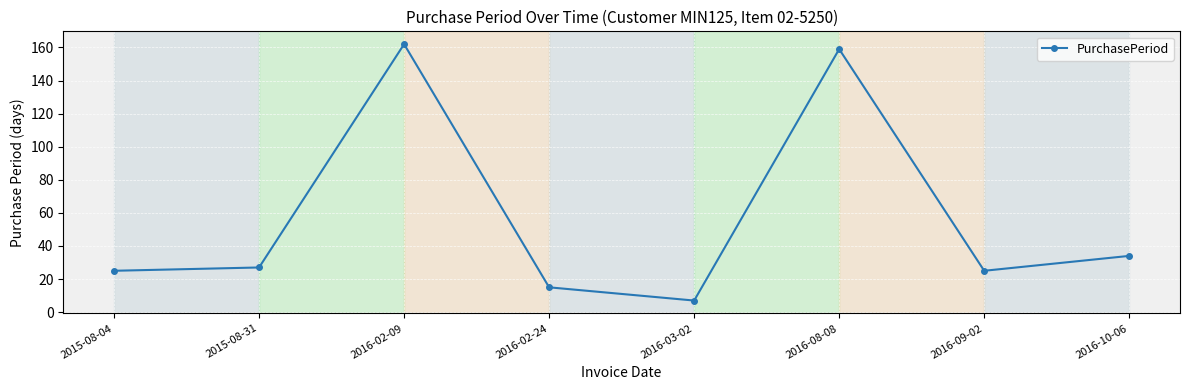

Count the number of data series in this chart.

1